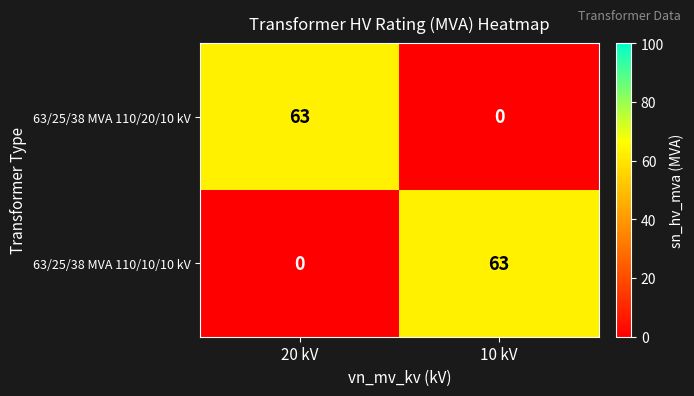

How many series are shown in this chart?

2